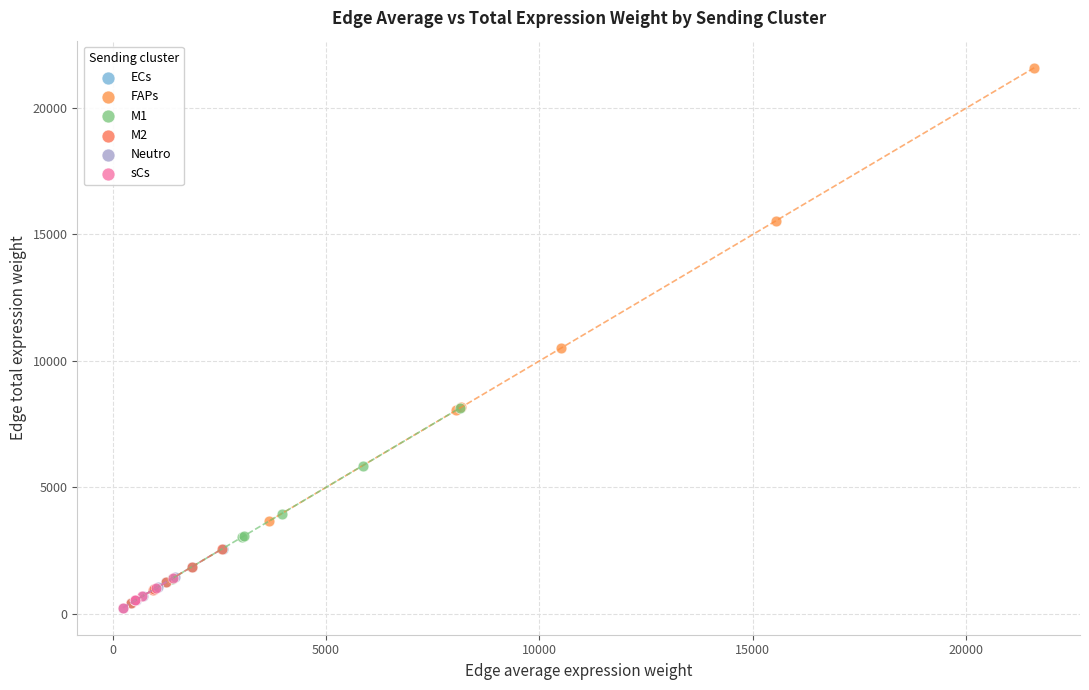

Which series has the widest spread of Y values?

FAPs